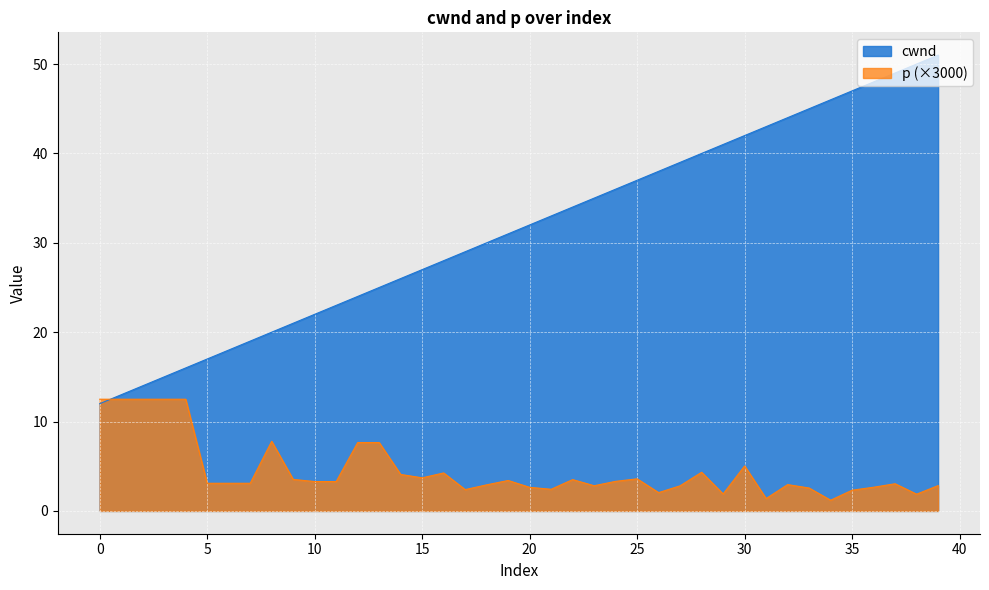

True or false: cwnd has more than 2 points higher than both neighbors.

False